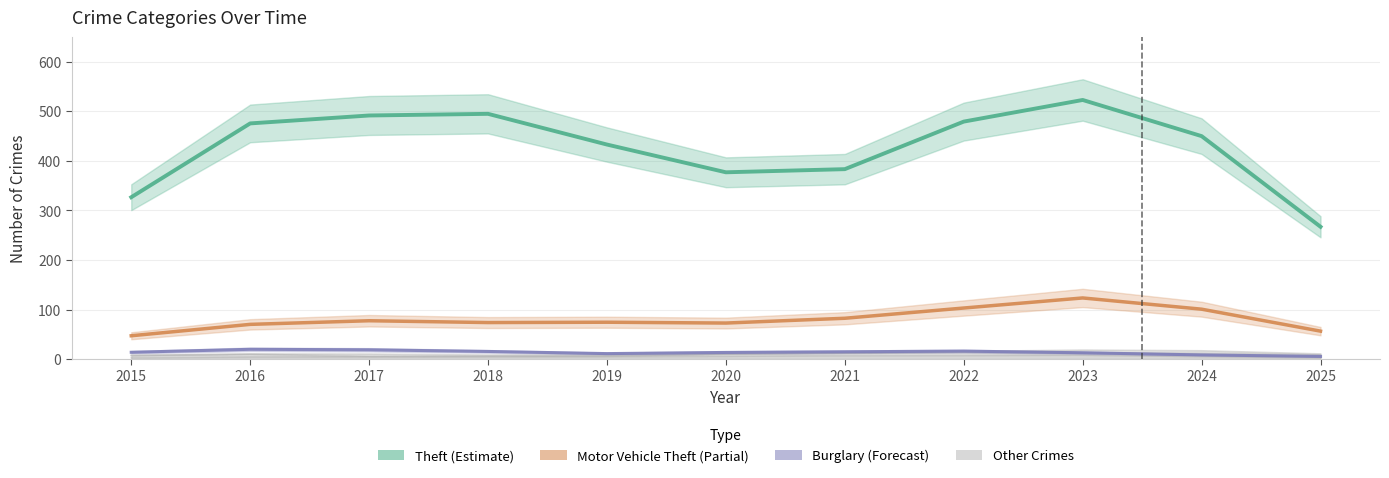

Between 2020 and 2025, which series saw the biggest shift?

Theft